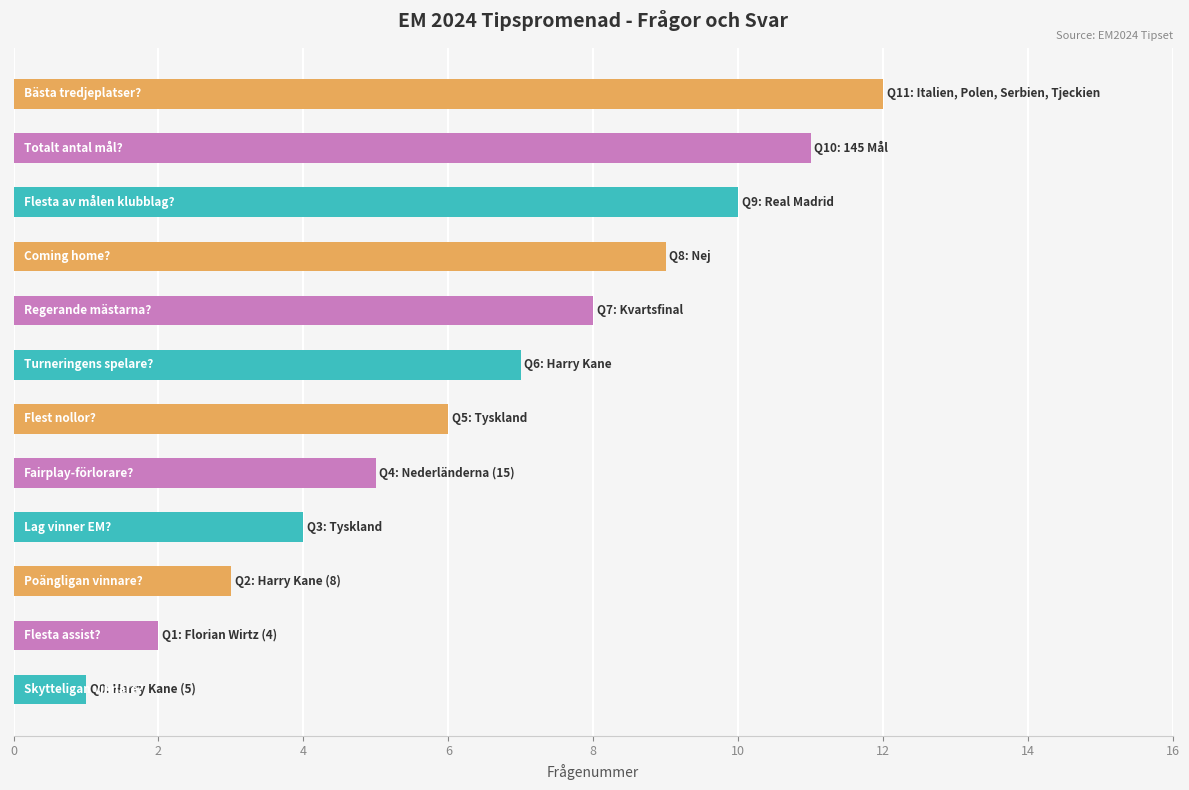

Count the number of categories in the chart.

12